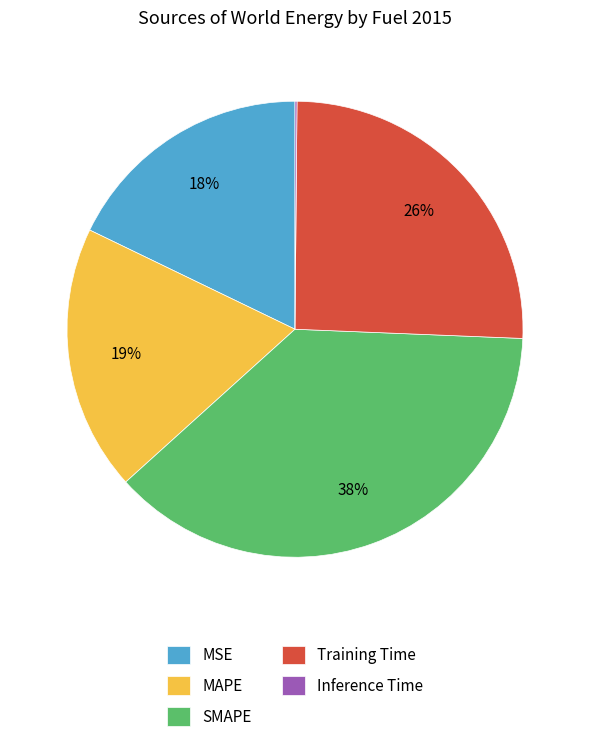

Which category has the biggest portion of the pie?

SMAPE